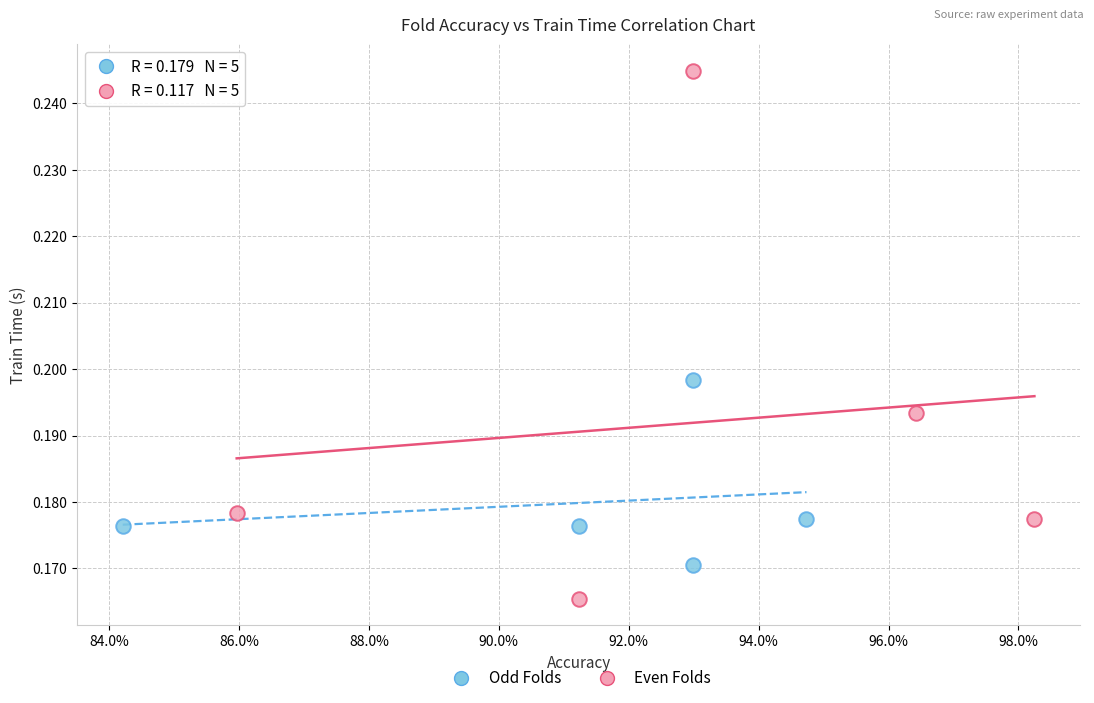

Which series contains the lowest Y value?

Even Folds